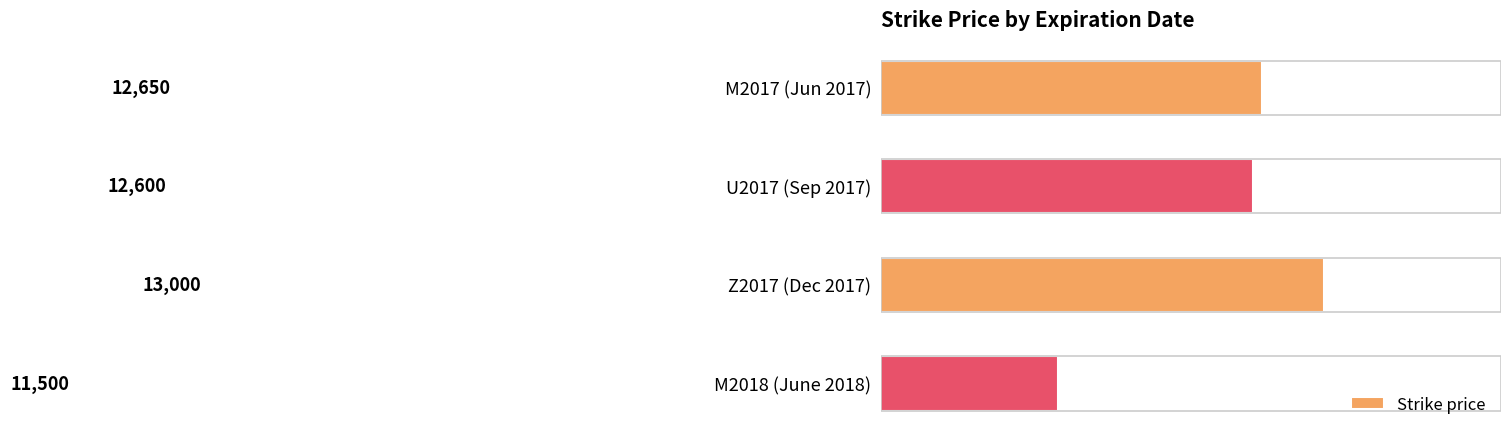

What is the label of the 3rd bar from the top?

Z2017 (Dec 2017)